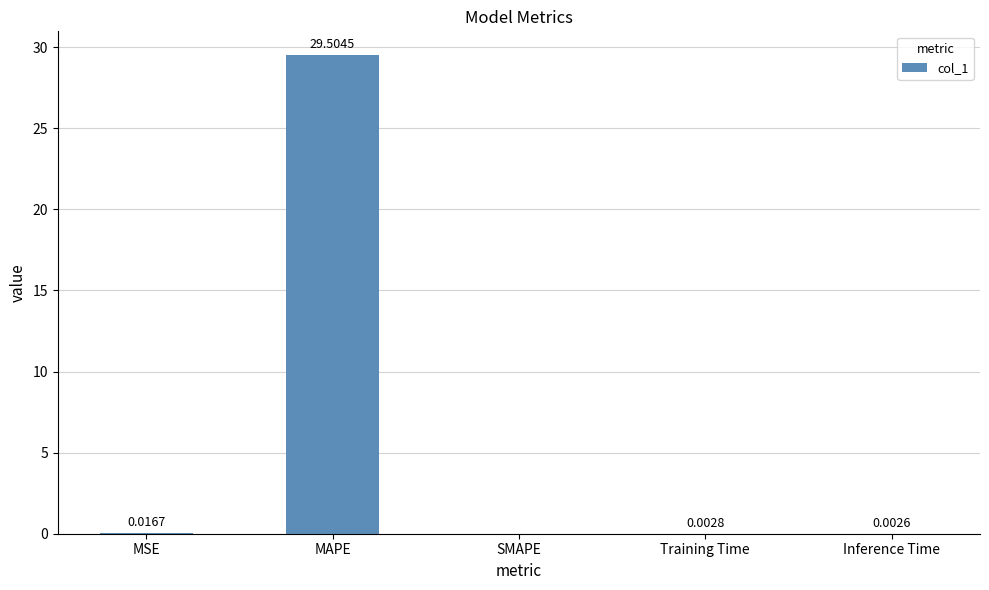

Which has a higher value, MSE or Inference Time?

MSE